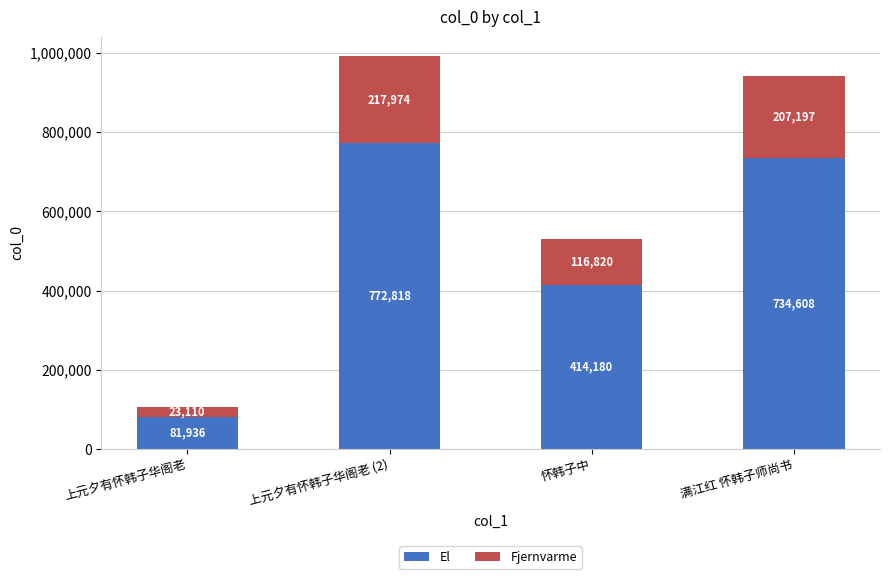

What are all the series names shown in the legend?

El, Fjernvarme